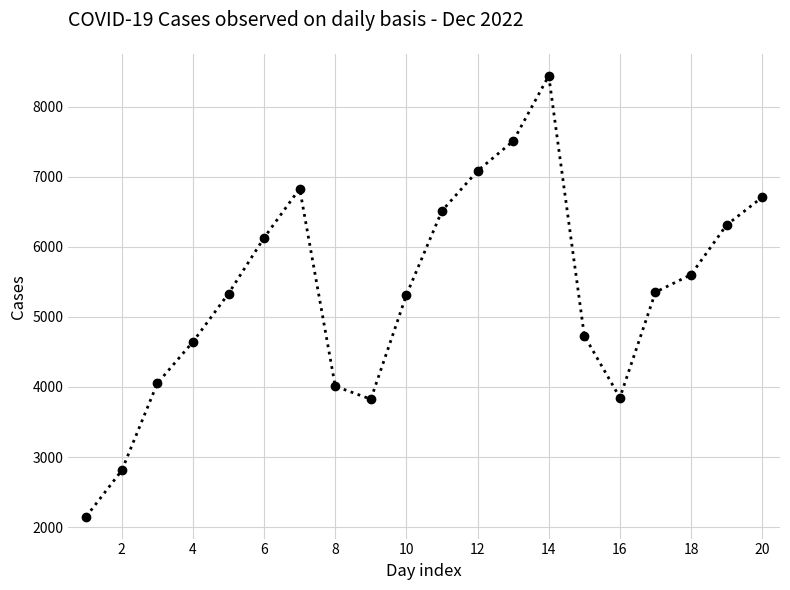

What is the smallest value displayed?

2150